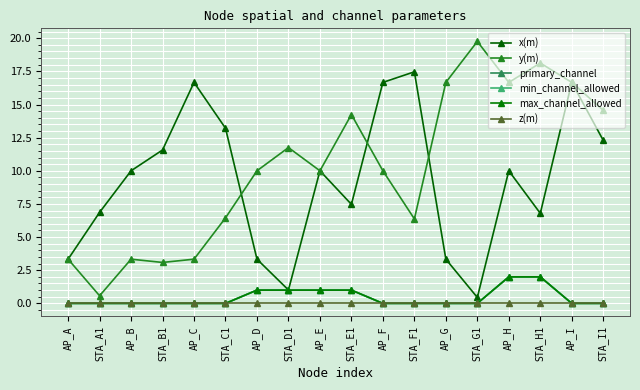

Does the chart have visible grid lines?

Yes